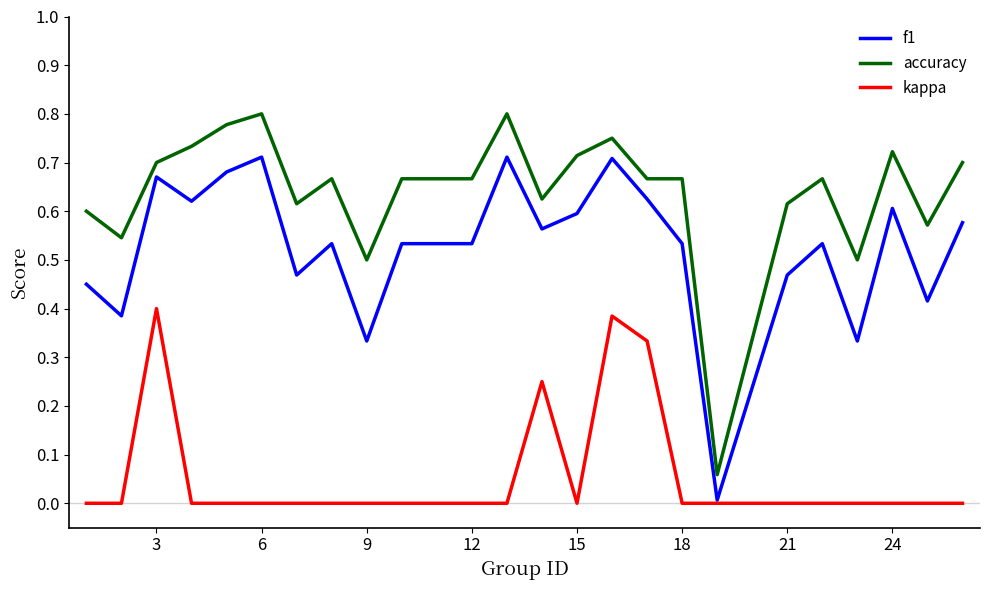

List the series in order of their peak value, highest first.

accuracy, f1, kappa